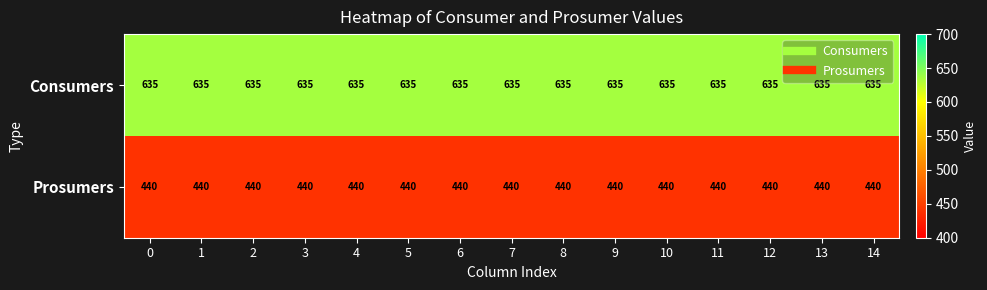

What is the spread (max minus min) of values at 3?

195